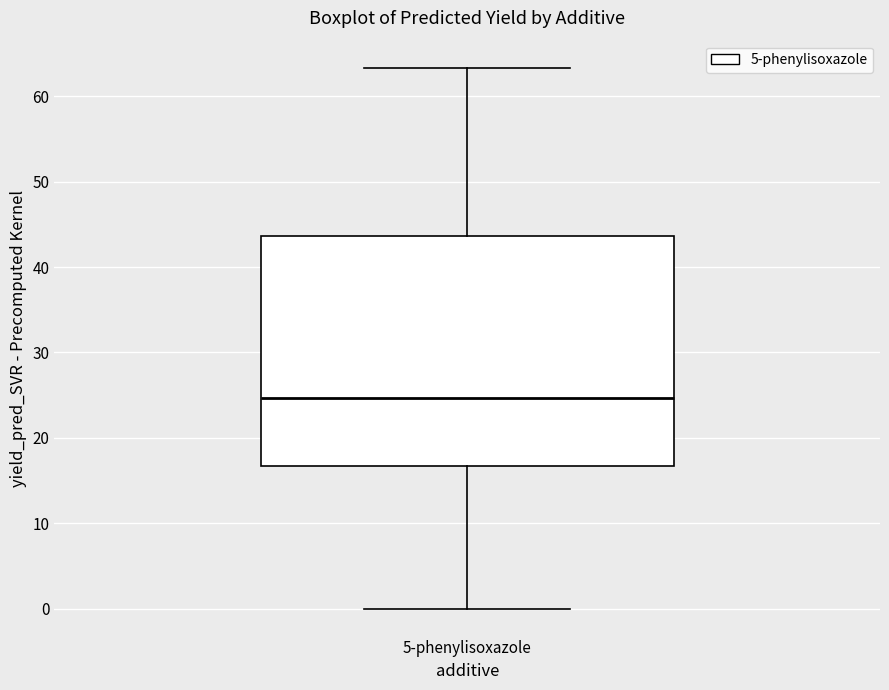

Where does the lower whisker of the box for 5-phenylisoxazole end on the y-axis? The values are not printed on the chart, so give them approximately, as read against the axis.

0